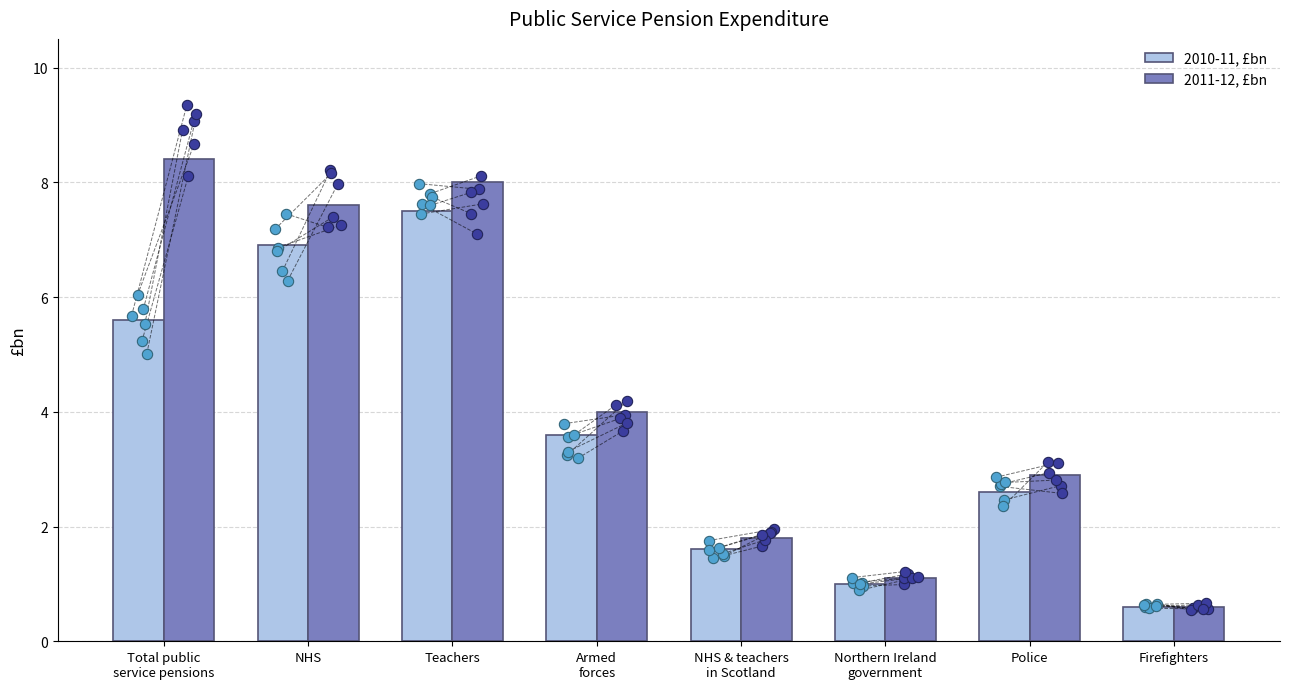

At which category is the sum across all series the highest?

Teachers